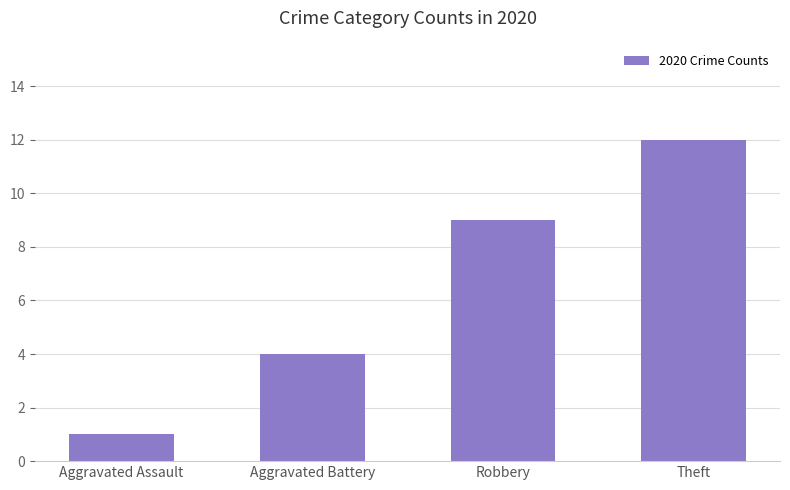

Rank the categories by value from highest to lowest.

Theft, Robbery, Aggravated Battery, Aggravated Assault